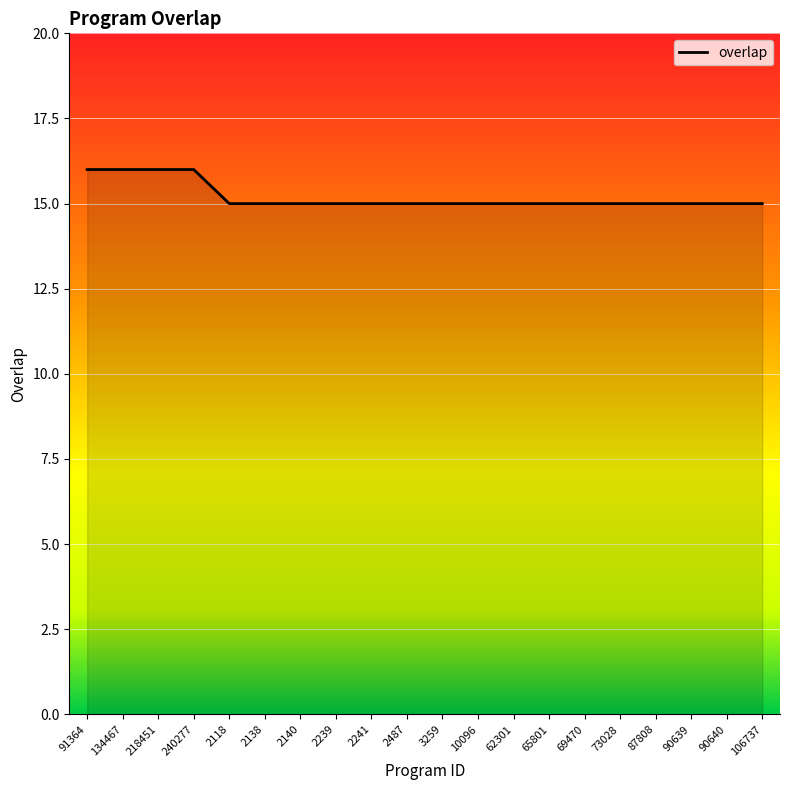

The value at 2118 is 21. True or false?

False